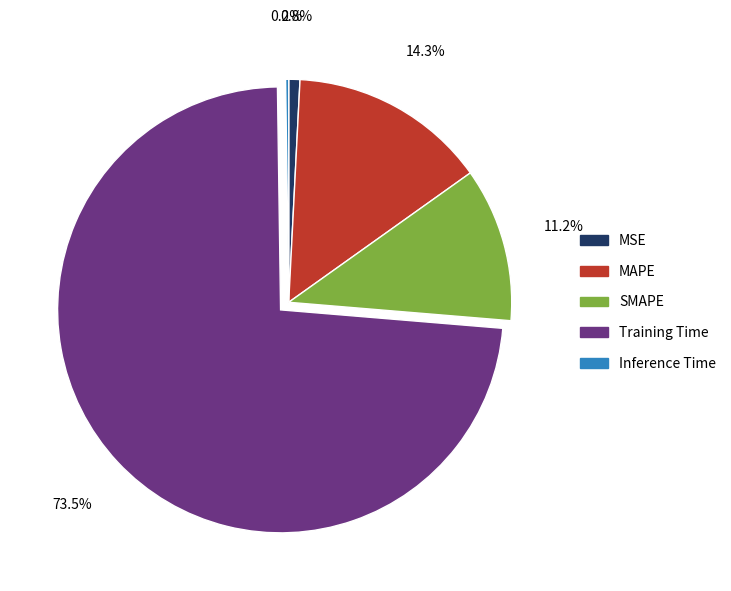

What portion of the pie excludes SMAPE?

88.8%